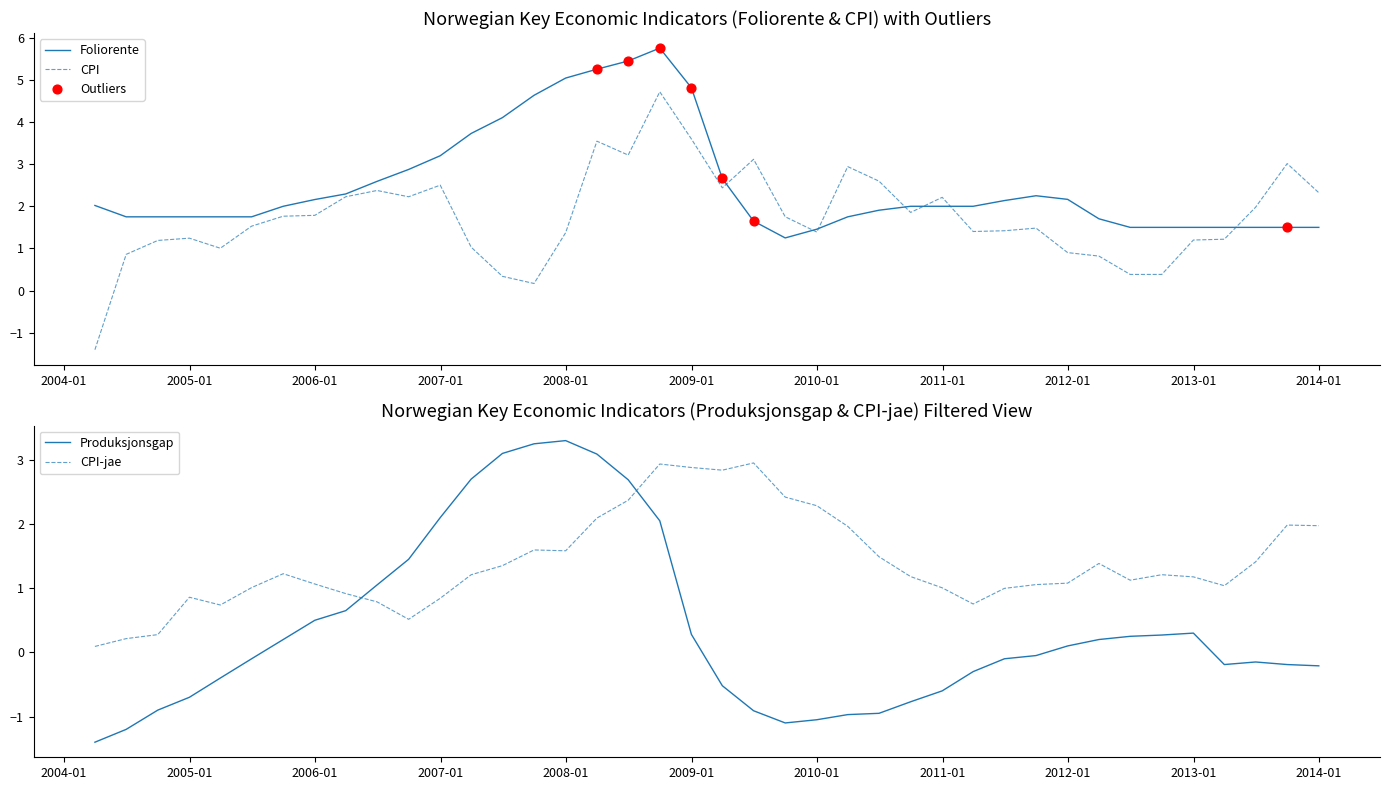

What is the highest value of the Foliorente series?

5.8